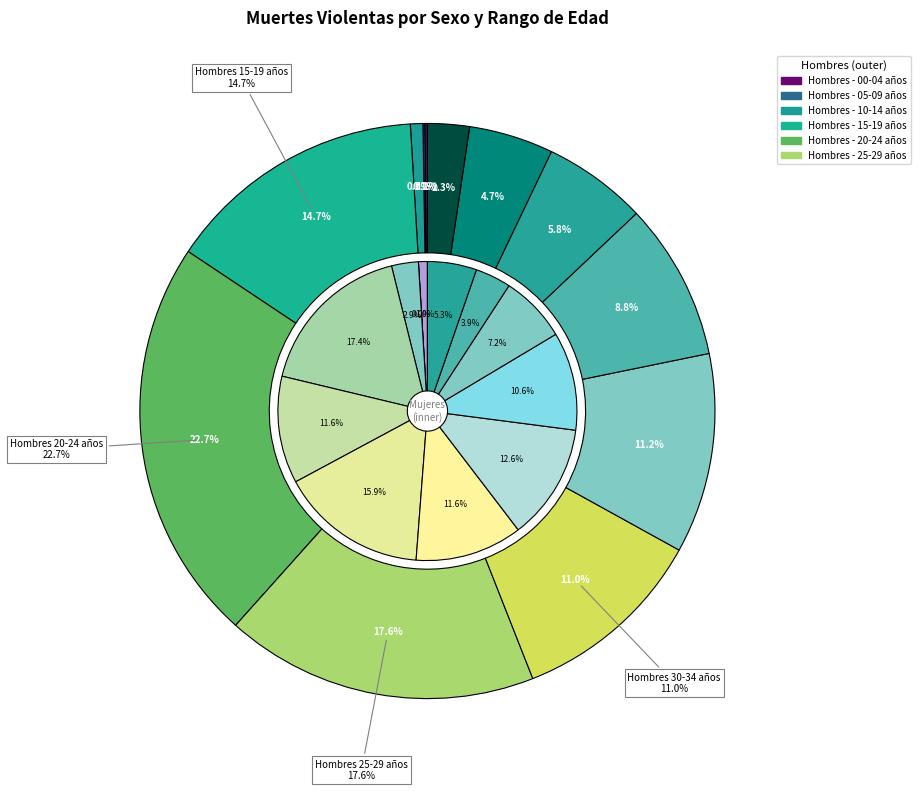

To the nearest percent, what is the difference between the largest and smallest slice percentages?

23%